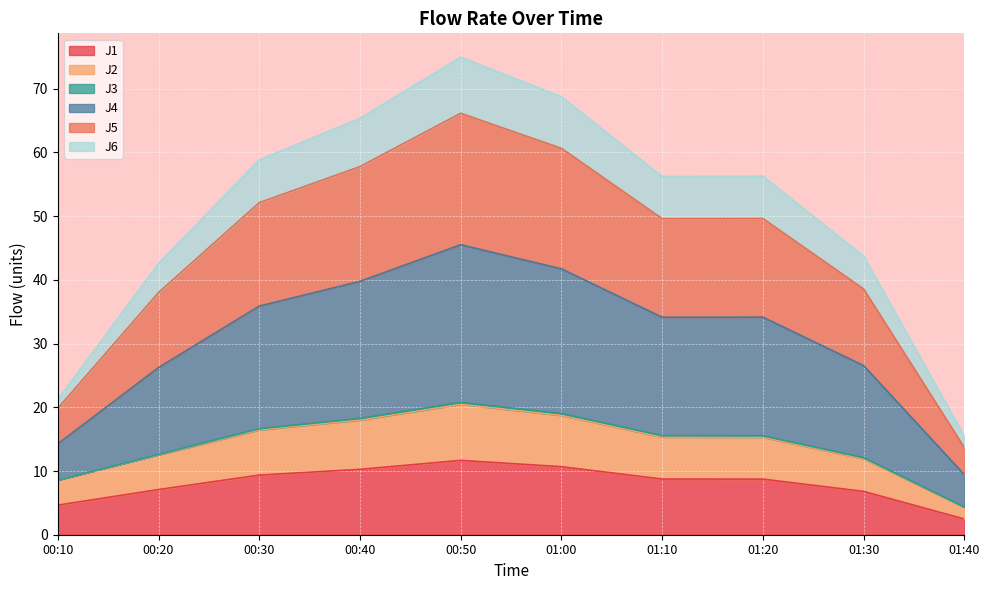

What is the highest value of the J1 series?

11.7